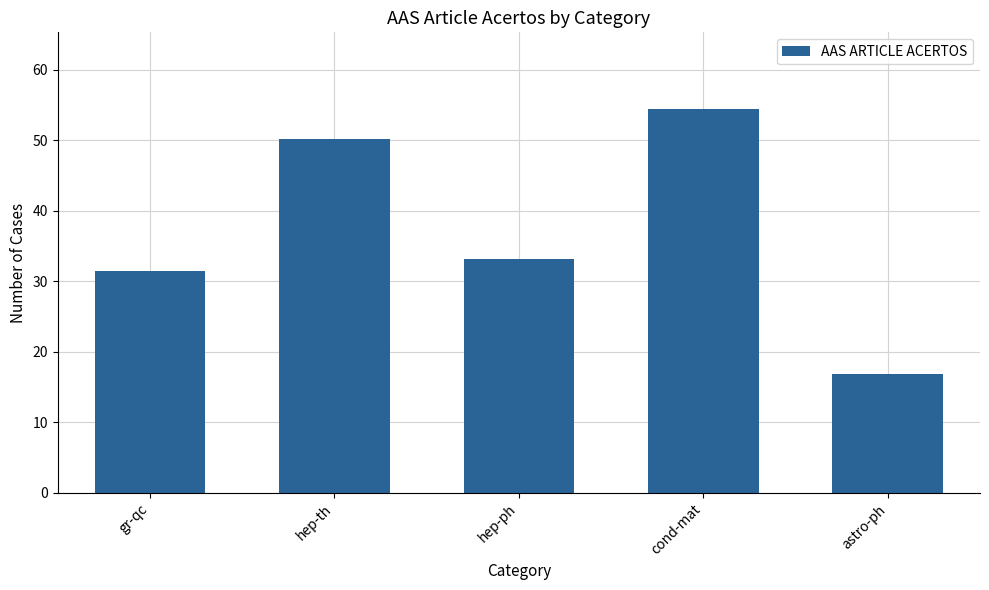

How many data points does each series have?

5